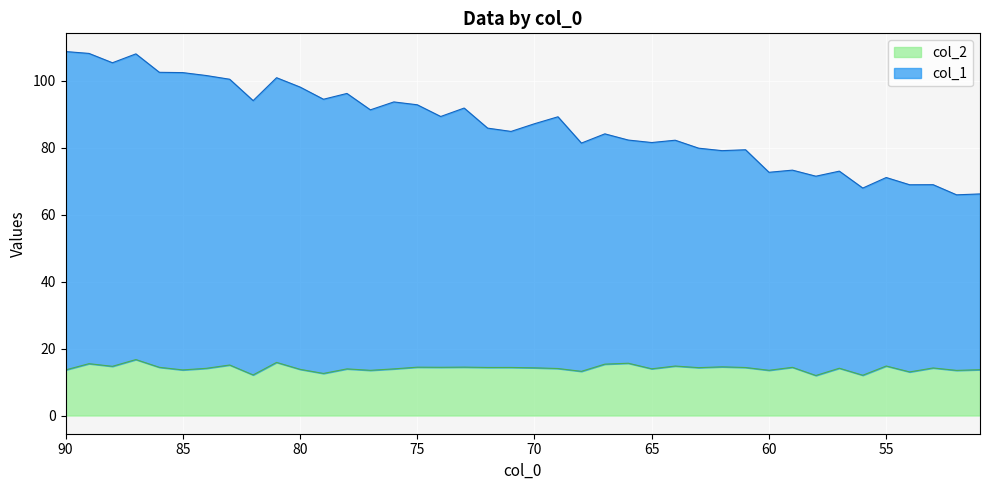

True or false: col_2 and col_1 intersect in this chart.

False